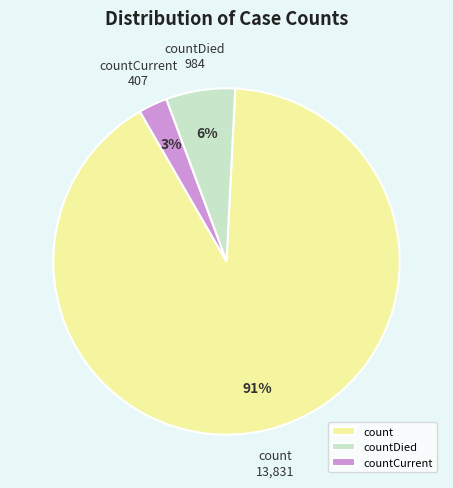

Which category has the smallest portion of the pie?

countCurrent